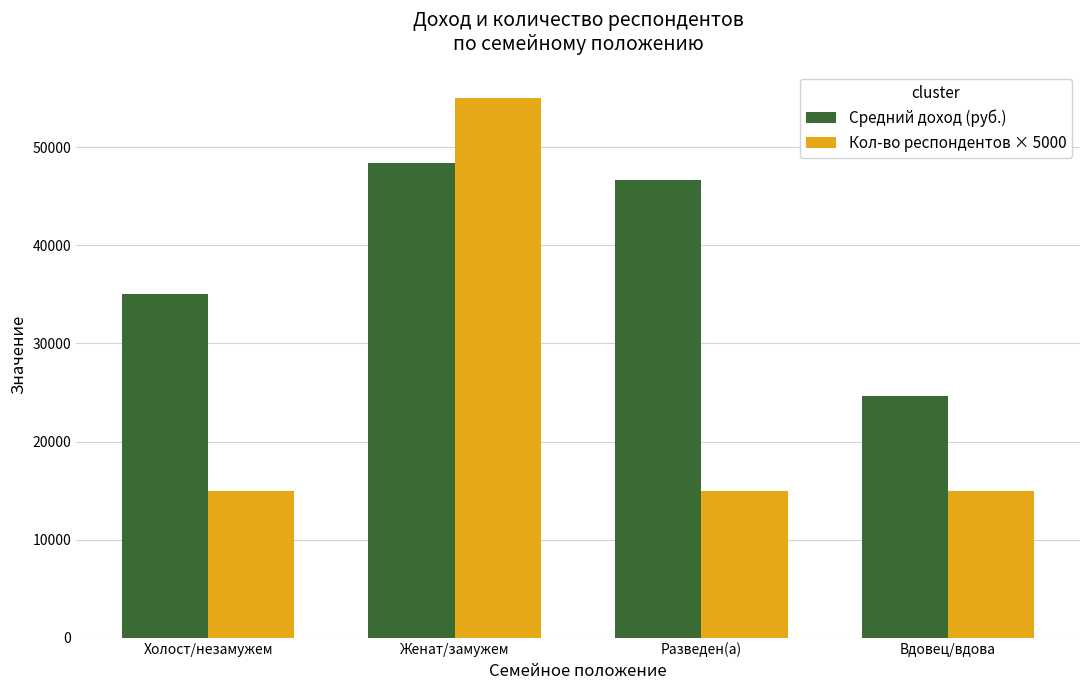

Which series changed the most between Женат/замужем and Разведен(а)?

Кол-во респондентов × 5000